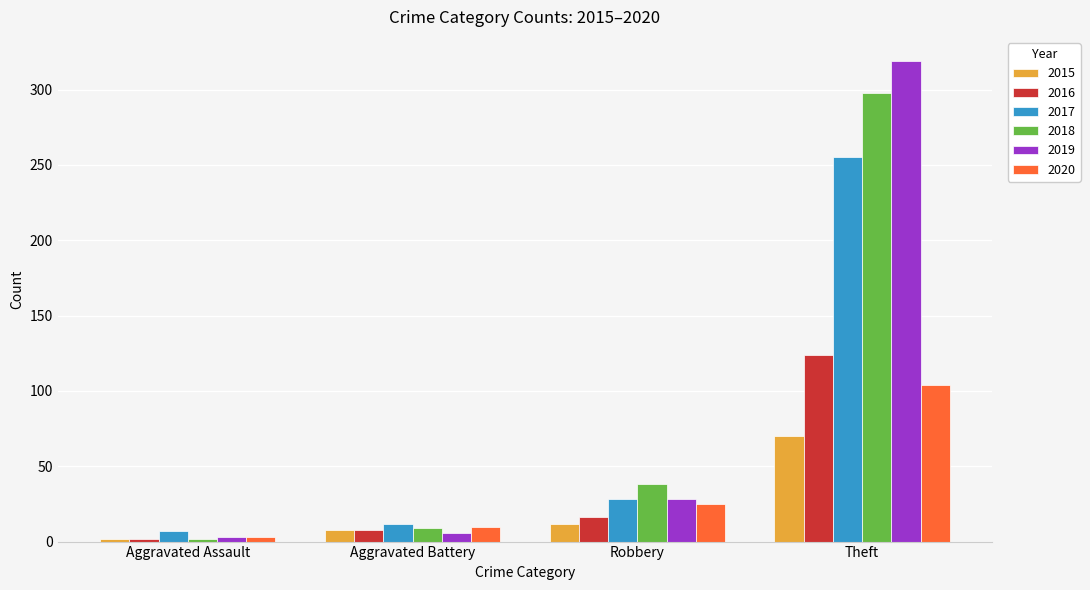

Which series has the widest spread of values?

2019